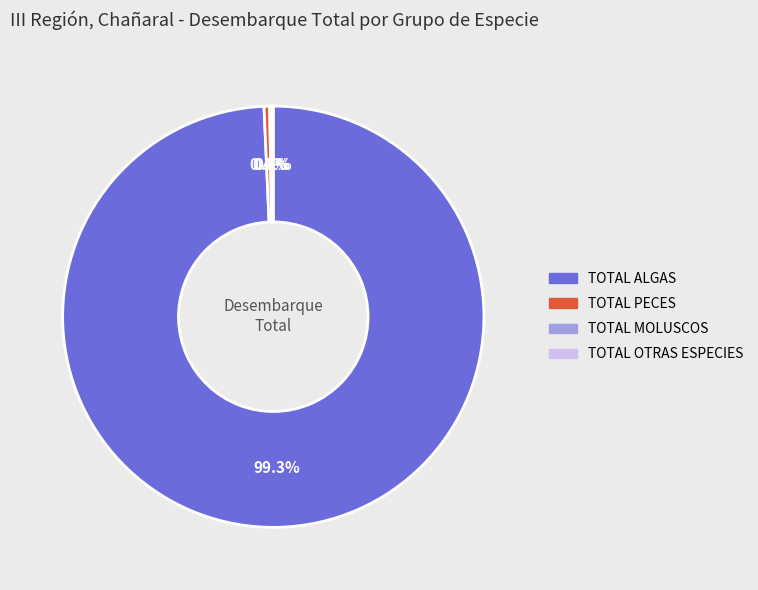

Is there any slice that represents more than half of the pie?

Yes